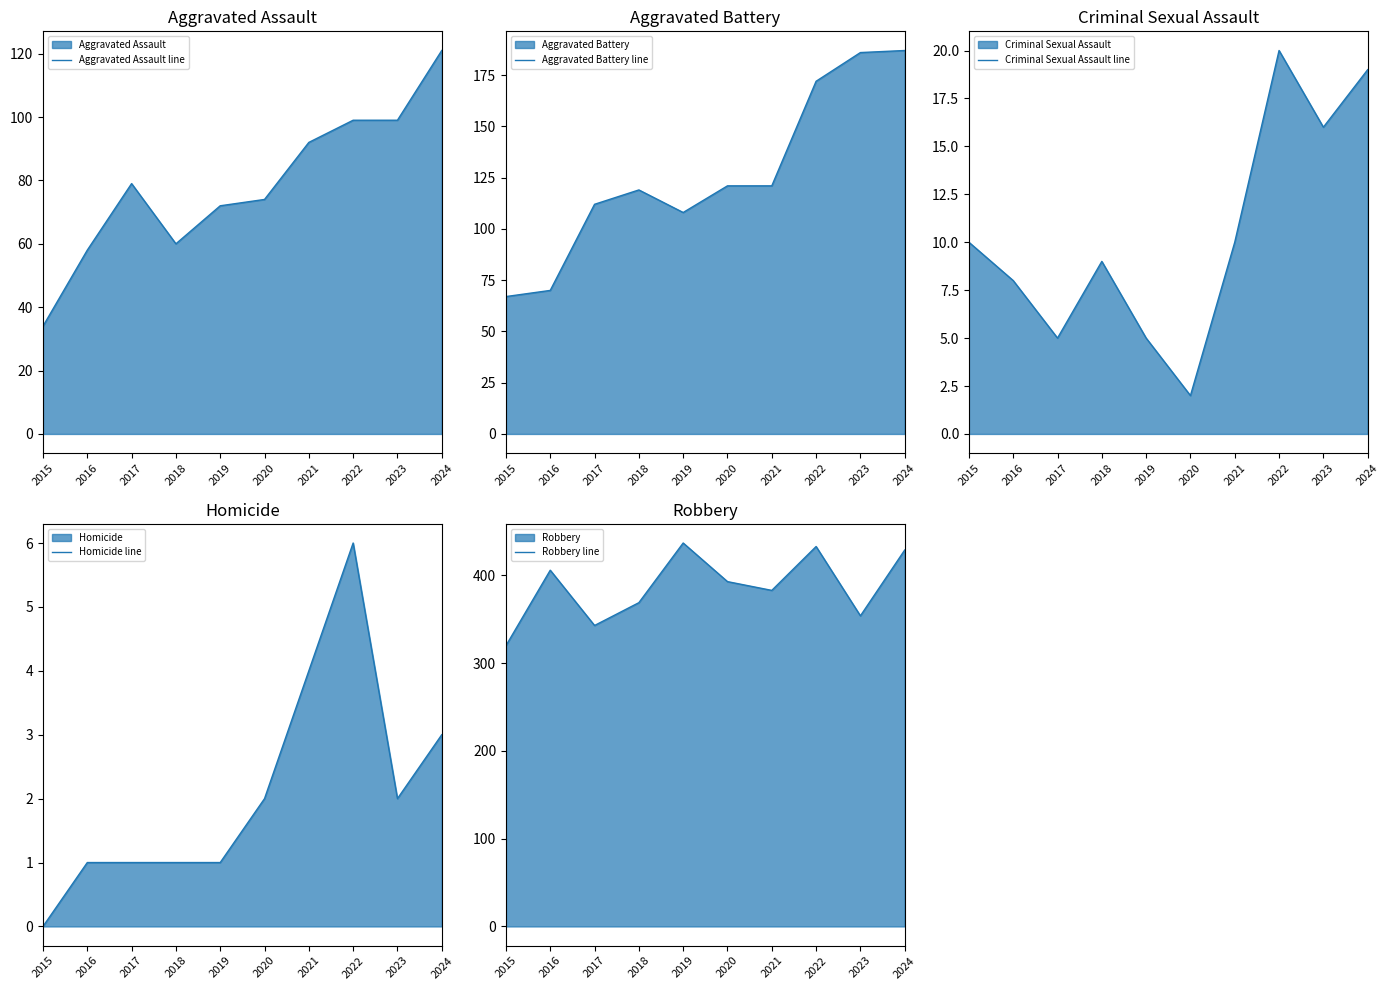

List the series in order of their peak value, highest first.

Robbery line, Aggravated Battery line, Aggravated Assault line, Criminal Sexual Assault line, Homicide line